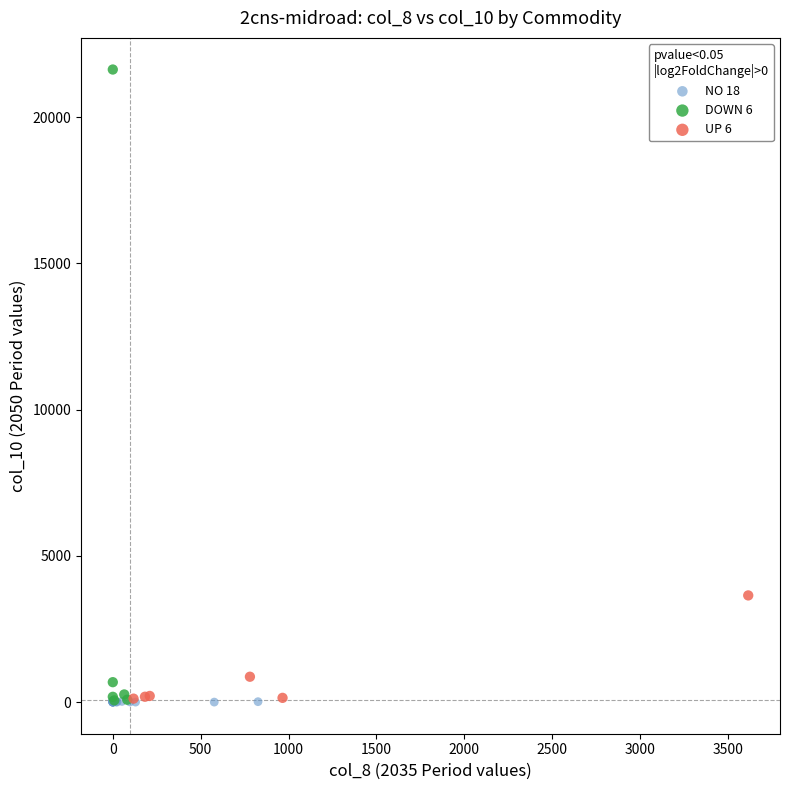

Which series reaches the maximum Y coordinate?

DOWN 6